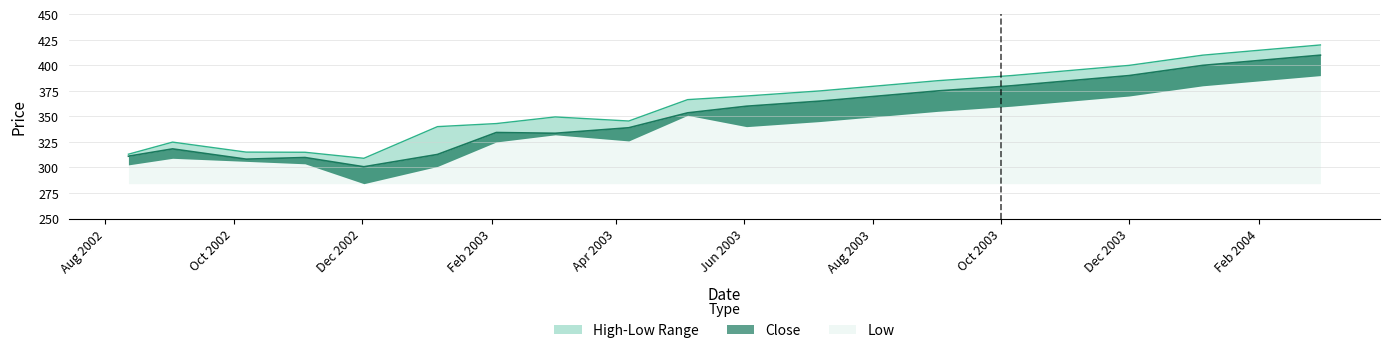

How many values in the High series exceed 370?

9